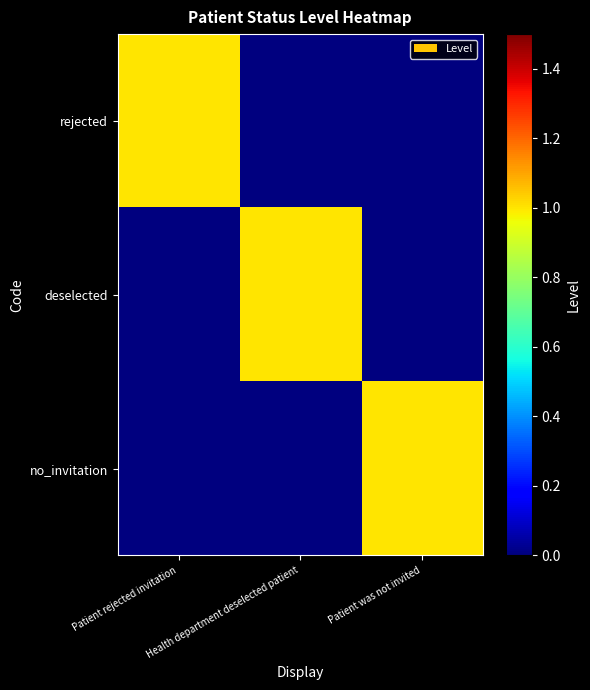

Count the number of categories in the chart.

3